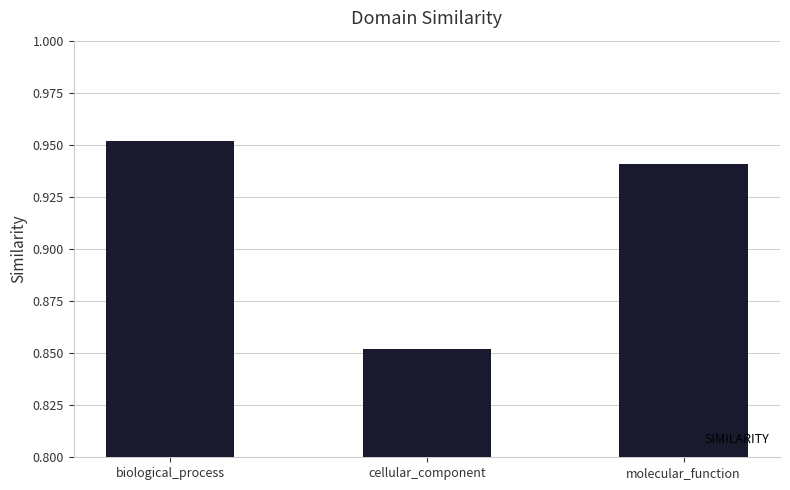

What is the change in value from biological_process to cellular_component?

-0.1